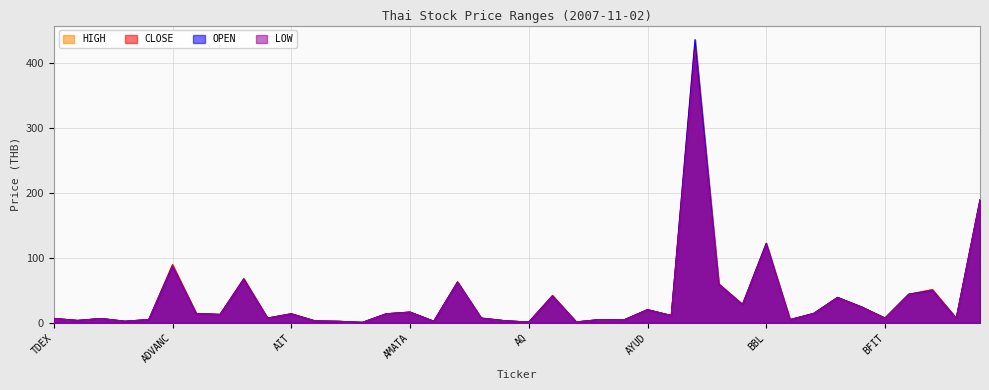

What is the spread (max minus min) of values at BAY?

0.8